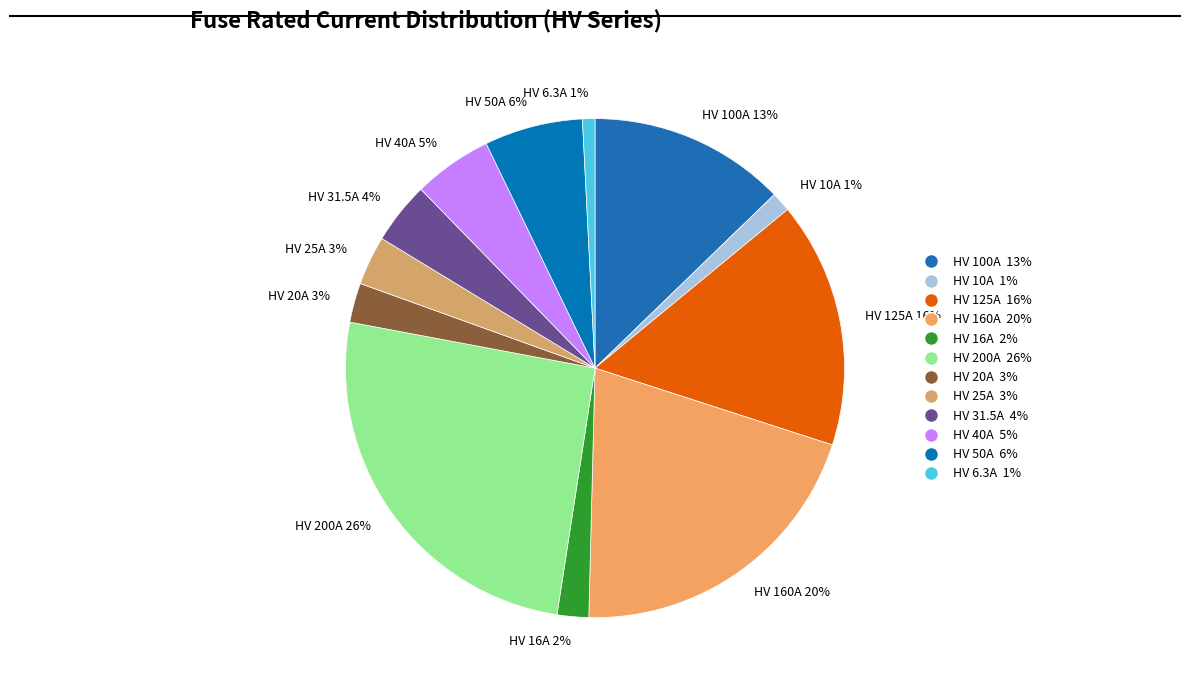

To the nearest percent, what portion does HV 25A represent?

3%